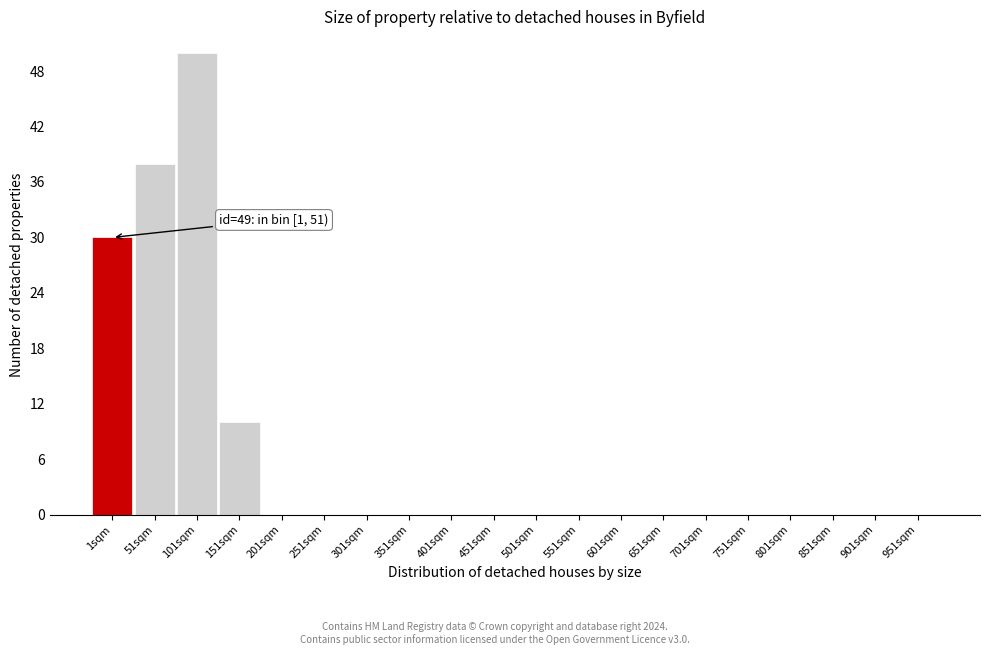

Reading right to left, what are all the values shown in this chart?

951sqm=0	901sqm=0	851sqm=0	801sqm=0	751sqm=0	701sqm=0	651sqm=0	601sqm=0	551sqm=0	501sqm=0	451sqm=0	401sqm=0	351sqm=0	301sqm=0	251sqm=0	201sqm=0	151sqm=10	101sqm=50	51sqm=38	1sqm=30